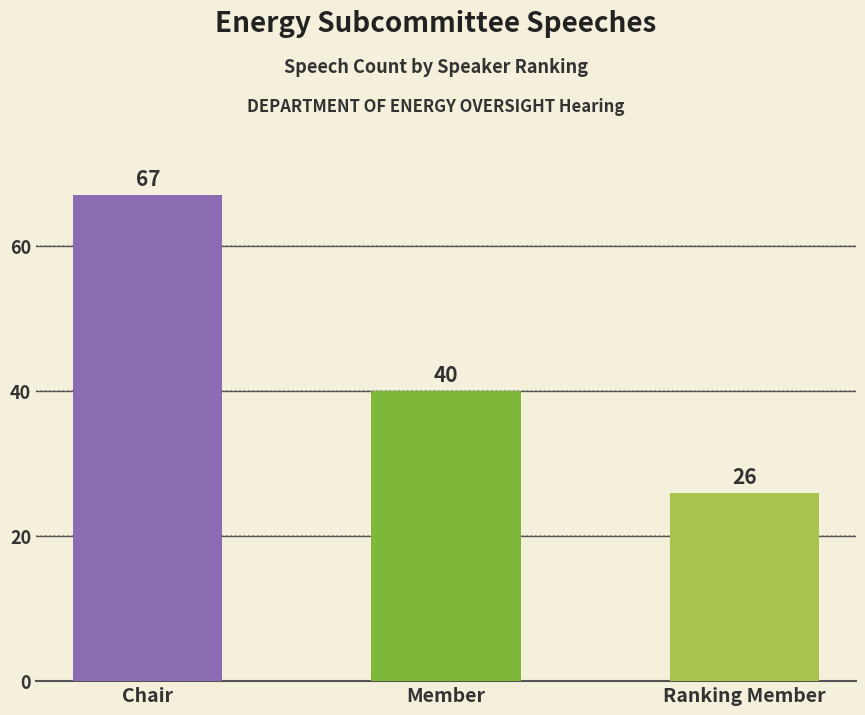

What is the approximate value at Member?

40